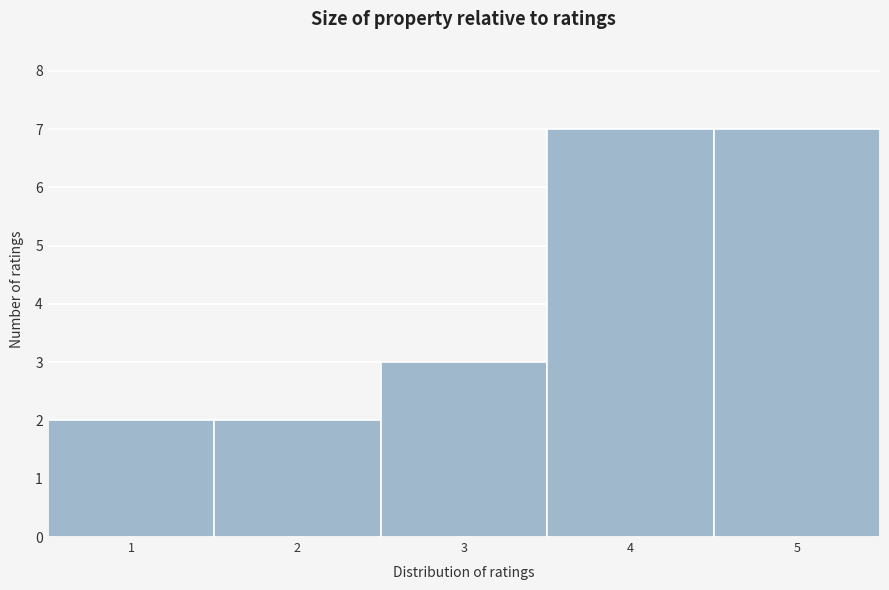

What is the height of the bar covering 0.5 to 1.5 on the x-axis? The values are not printed on the chart, so give them approximately, as read against the axis.

2